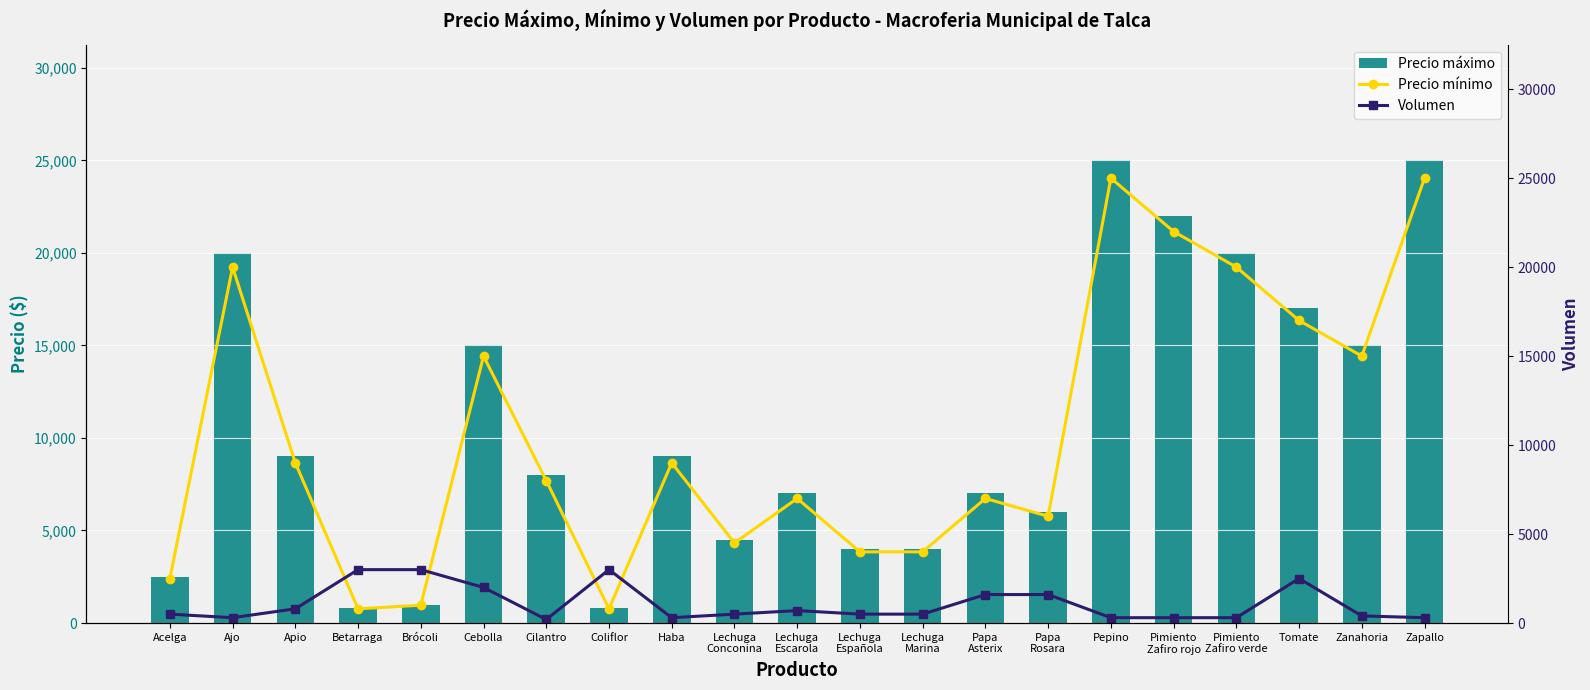

Reading left to right, list all the values displayed in this chart.

Precio máximo: Acelga=2500	Ajo=20000	Apio=9000	Betarraga=800	Brócoli=1000	Cebolla=15000	Cilantro=8000	Coliflor=800	Haba=9000	Lechuga
Conconina=4500	Lechuga
Escarola=7000	Lechuga
Española=4000	Lechuga
Marina=4000	Papa
Asterix=7000	Papa
Rosara=6000	Pepino=25000	Pimiento
Zafiro rojo=22000	Pimiento
Zafiro verde=20000	Tomate=17000	Zanahoria=15000	Zapallo=25000
Precio mínimo: Acelga=2500	Ajo=20000	Apio=9000	Betarraga=800	Brócoli=1000	Cebolla=15000	Cilantro=8000	Coliflor=800	Haba=9000	Lechuga
Conconina=4500	Lechuga
Escarola=7000	Lechuga
Española=4000	Lechuga
Marina=4000	Papa
Asterix=7000	Papa
Rosara=6000	Pepino=25000	Pimiento
Zafiro rojo=22000	Pimiento
Zafiro verde=20000	Tomate=17000	Zanahoria=15000	Zapallo=25000
Volumen: Acelga=500	Ajo=300	Apio=800	Betarraga=3000	Brócoli=3000	Cebolla=2000	Cilantro=200	Coliflor=3000	Haba=300	Lechuga
Conconina=500	Lechuga
Escarola=700	Lechuga
Española=500	Lechuga
Marina=500	Papa
Asterix=1600	Papa
Rosara=1600	Pepino=300	Pimiento
Zafiro rojo=300	Pimiento
Zafiro verde=300	Tomate=2500	Zanahoria=400	Zapallo=300